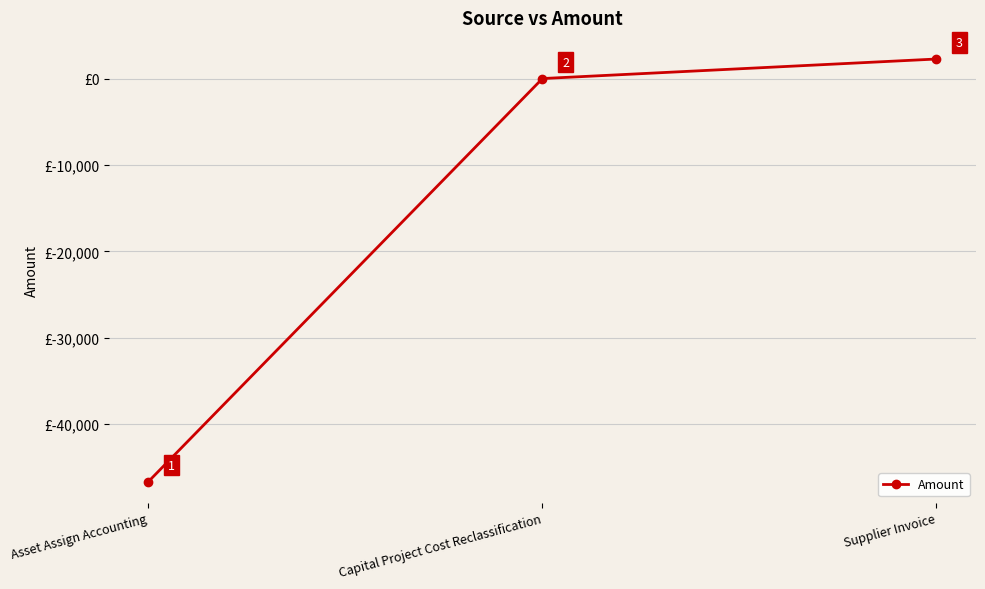

Which has a higher value, Asset Assign Accounting or Capital Project Cost Reclassification?

Capital Project Cost Reclassification